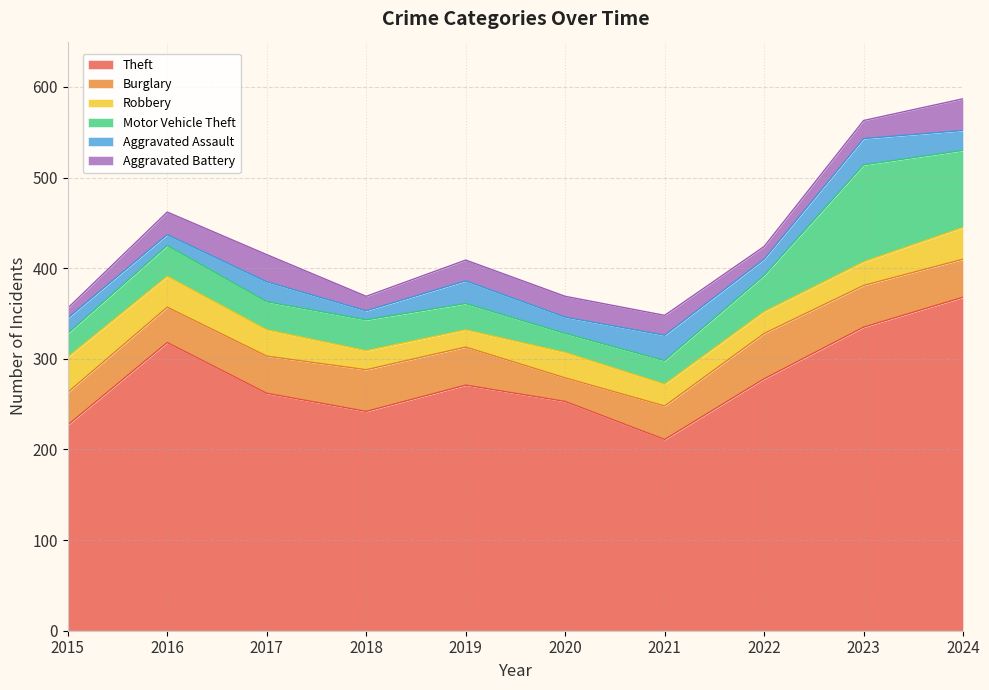

Which category has the highest value in the Robbery series?

2015